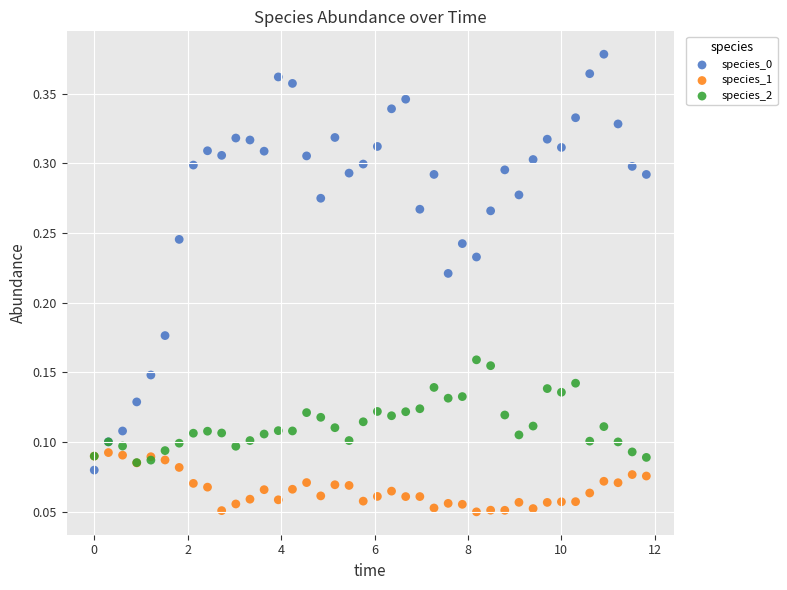

Which series contains the lowest Y value?

species_1